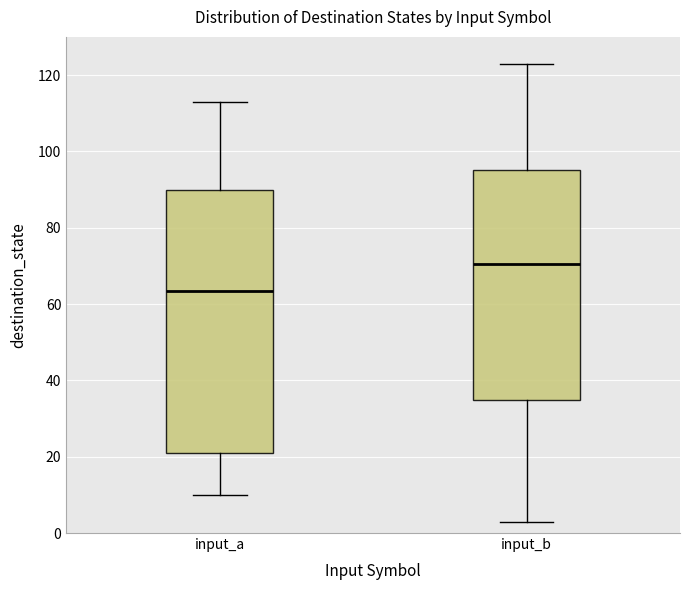

Which box's median line is the lowest?

input_a